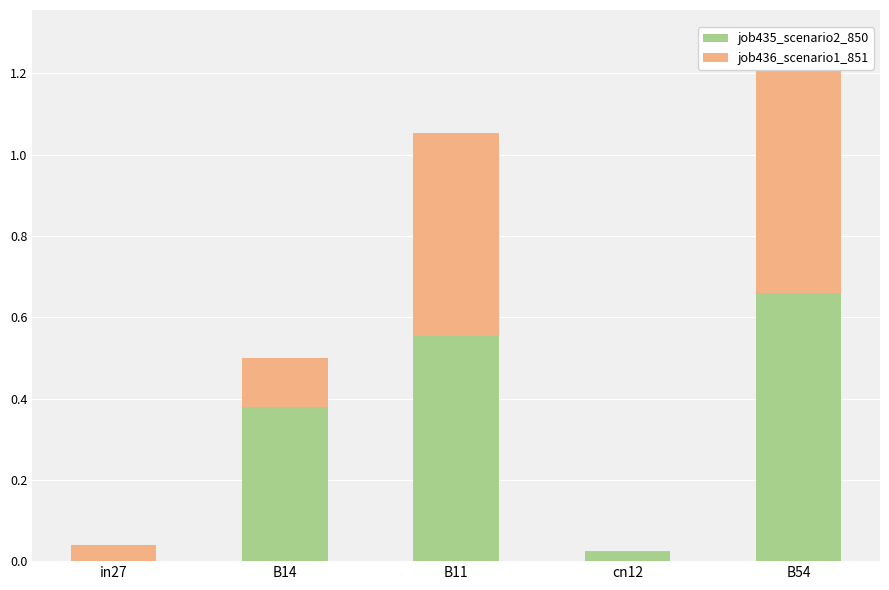

Rank the series by their maximum value, from lowest to highest.

job436_scenario1_851, job435_scenario2_850